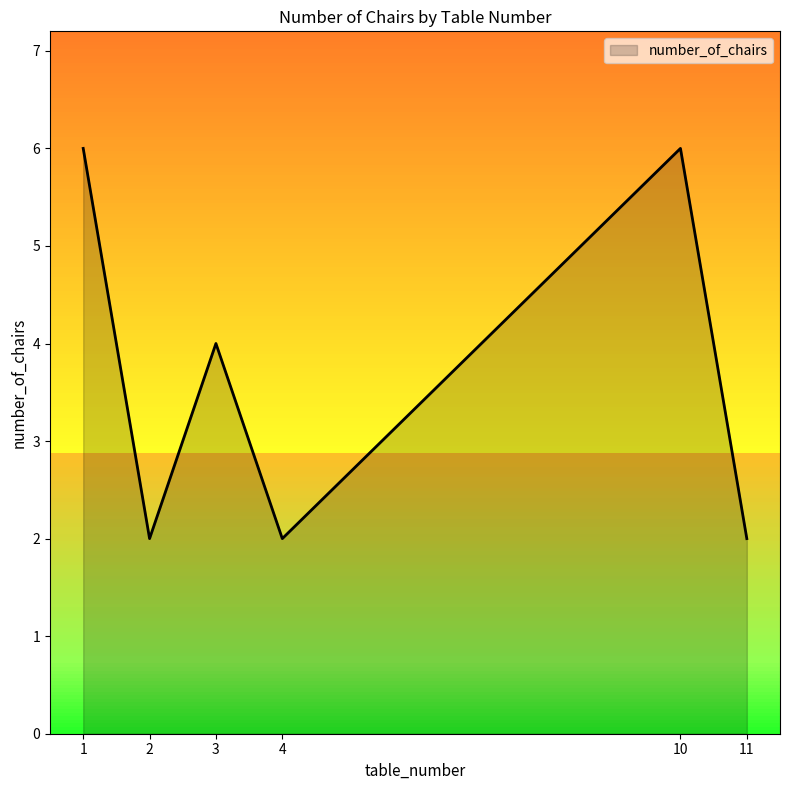

True or false: the data has more than 1 interior local peaks.

True